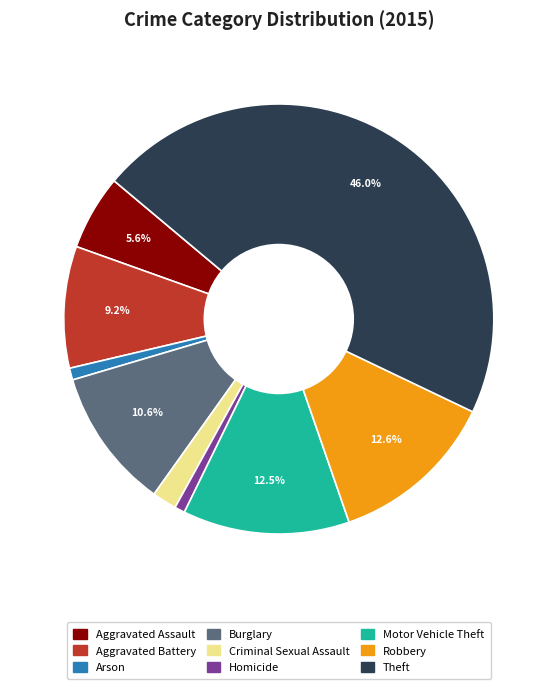

What percentage is the Aggravated Battery slice, to the nearest percent?

9%